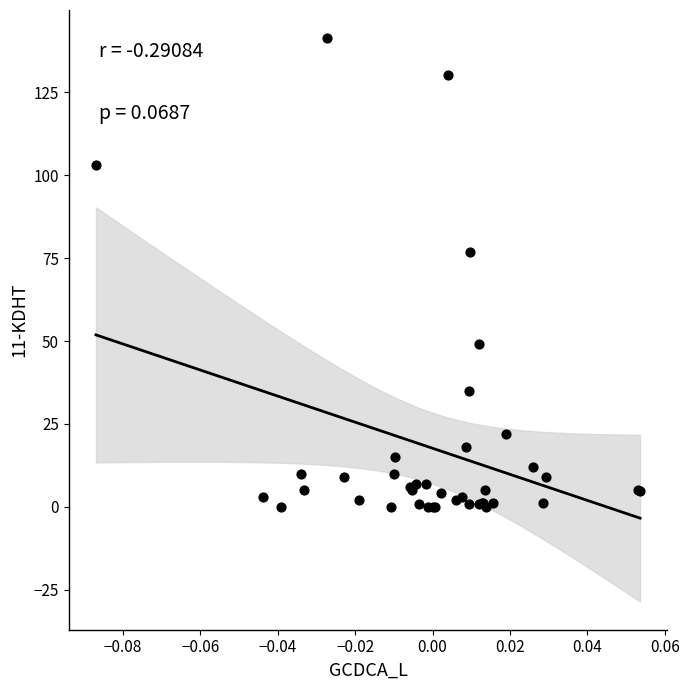

What Y value in the scatter plot is closest to 70?

76.7